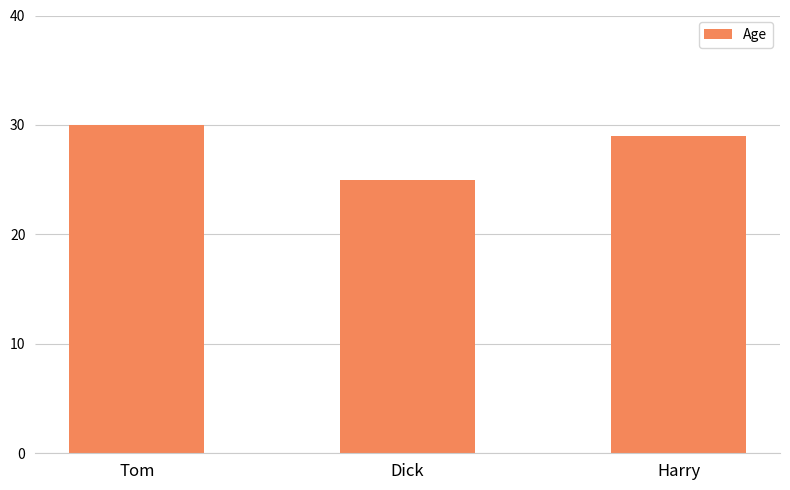

Rank the categories by value from highest to lowest.

Tom, Harry, Dick